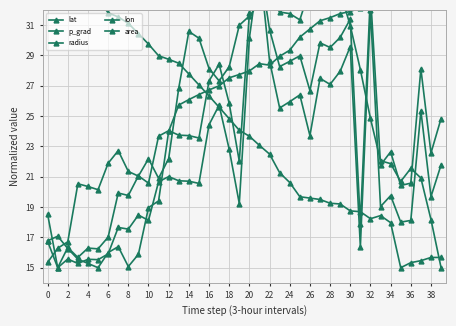

What is the total value across all series at 26?

125.5